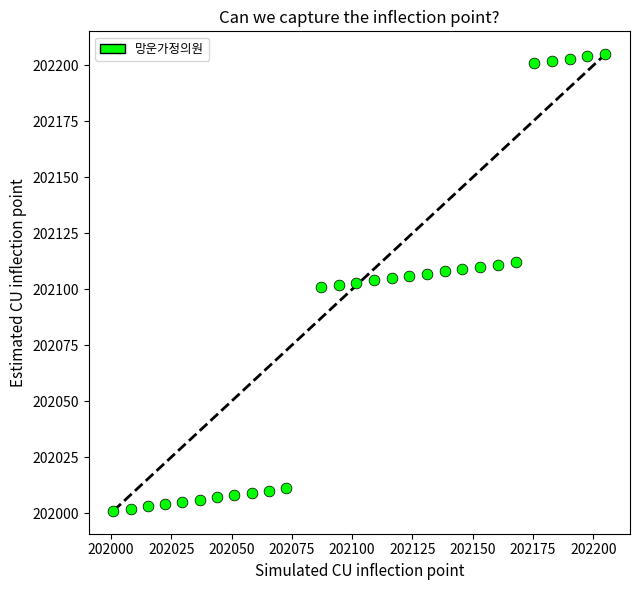

What is the range of Y values (max minus min)?

204